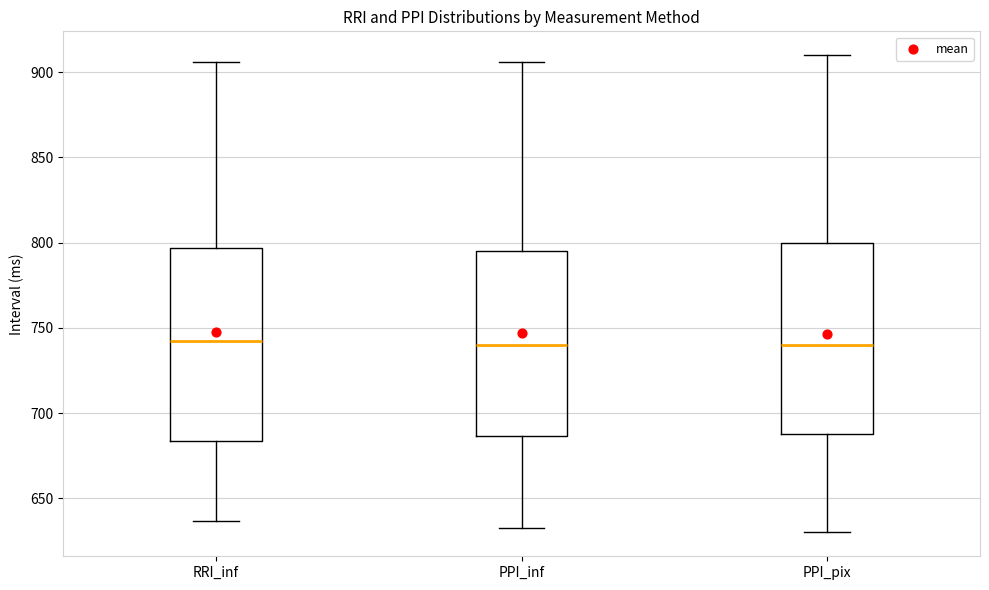

Reading left to right, read every box against the y-axis: the position of its median line, the range the box covers, and the ends of its whiskers. The values are not printed on the chart, so give them approximately, as read against the axis.

RRI_inf: median 740, box 685 to 795, whiskers 635 to 905
PPI_inf: median 740, box 685 to 795, whiskers 635 to 905
PPI_pix: median 740, box 690 to 800, whiskers 630 to 910